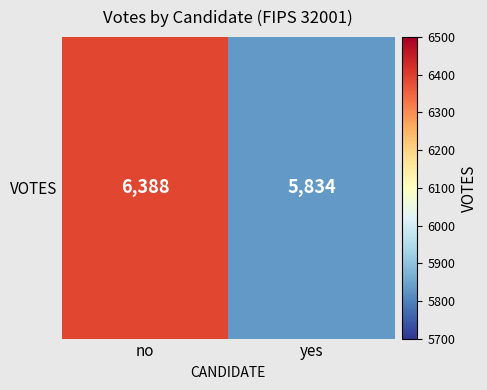

At which label is the value closest to 6111?

no